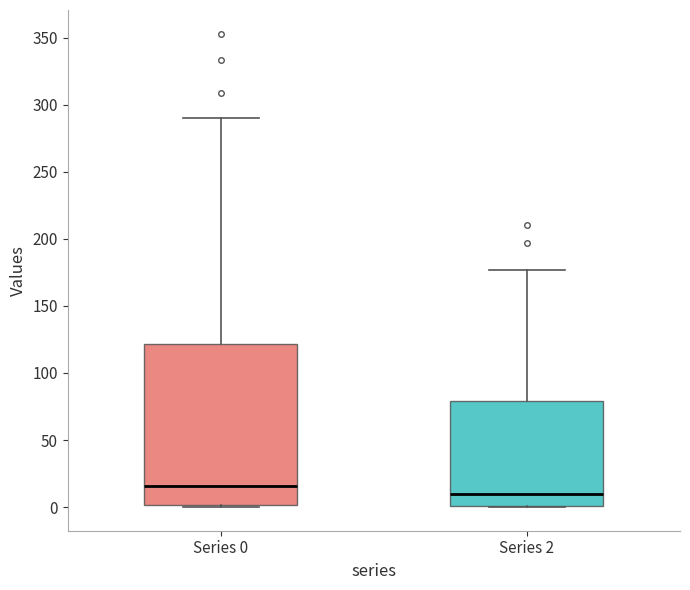

Which box is the tallest, from its lower edge to its upper edge?

Series 0